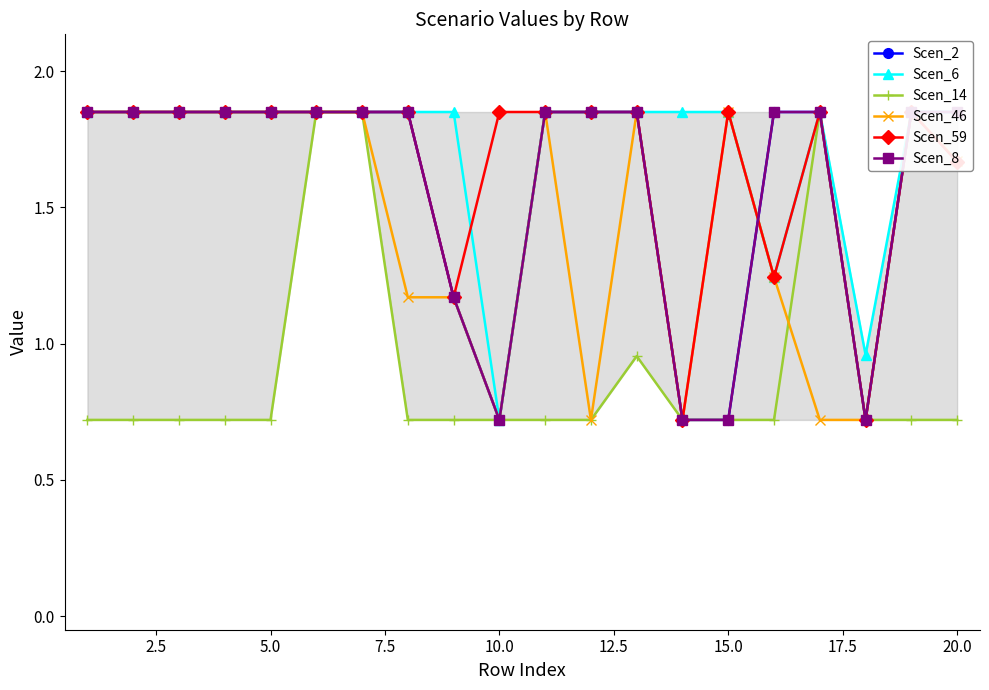

What are all the series names shown in the legend?

Scen_2, Scen_6, Scen_14, Scen_46, Scen_59, Scen_8